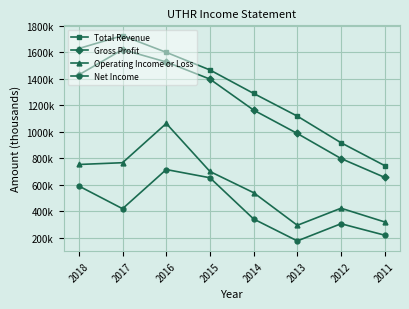

What is the sum of all Total Revenue values?

10482500